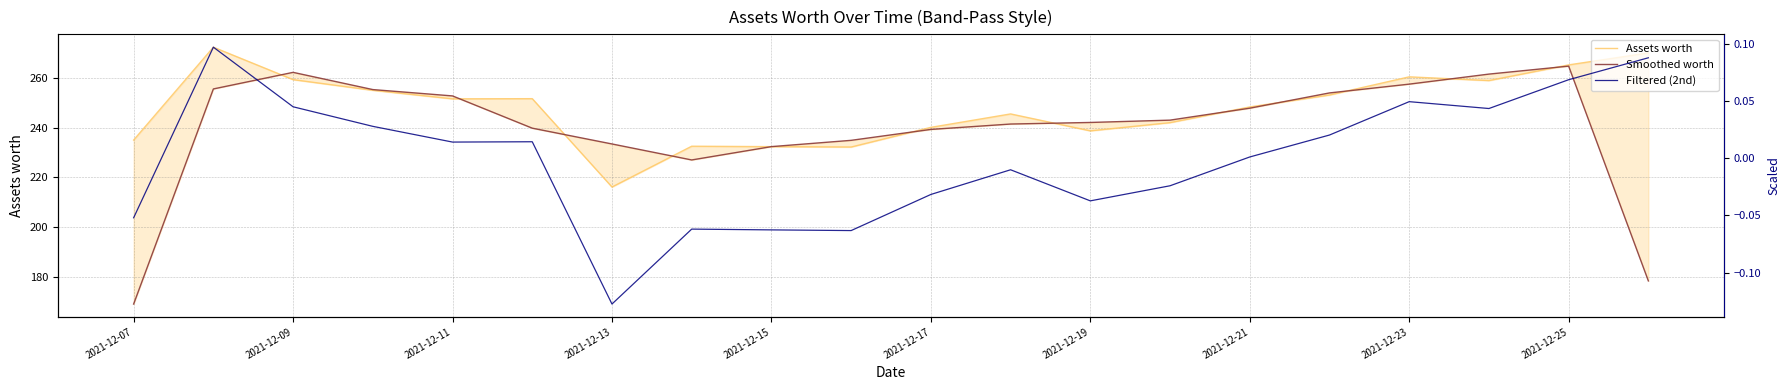

What position from the left is 2021-12-09?

2